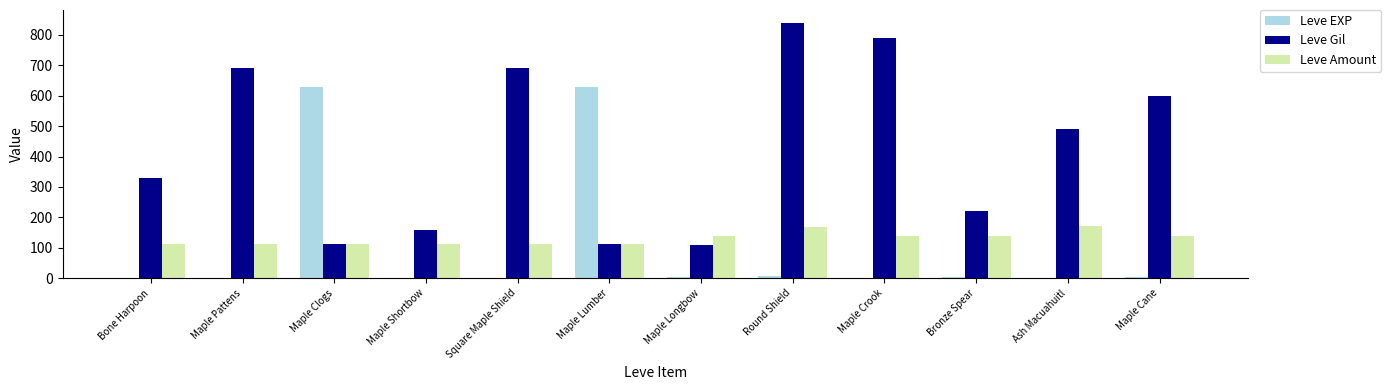

What is the total value across all series at Round Shield?

1014